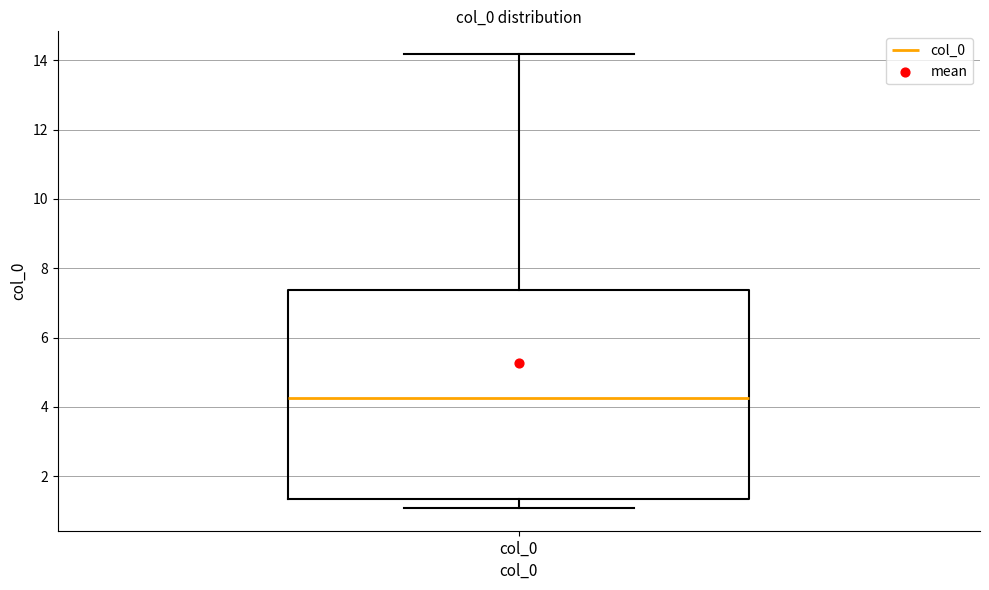

Transcribe this box plot: give where the median line is, the range the box spans, and where the two whiskers end, as read against the y-axis. The values are not printed on the chart, so give them approximately, as read against the axis.

median 4.2, box 1.4 to 7.4, whiskers 1.0 to 14.2